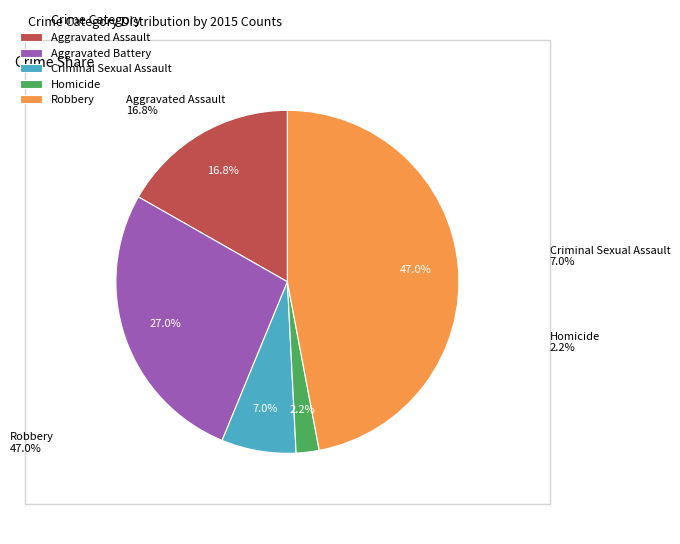

The Aggravated Assault slice represents 8% of the pie. True or false?

False